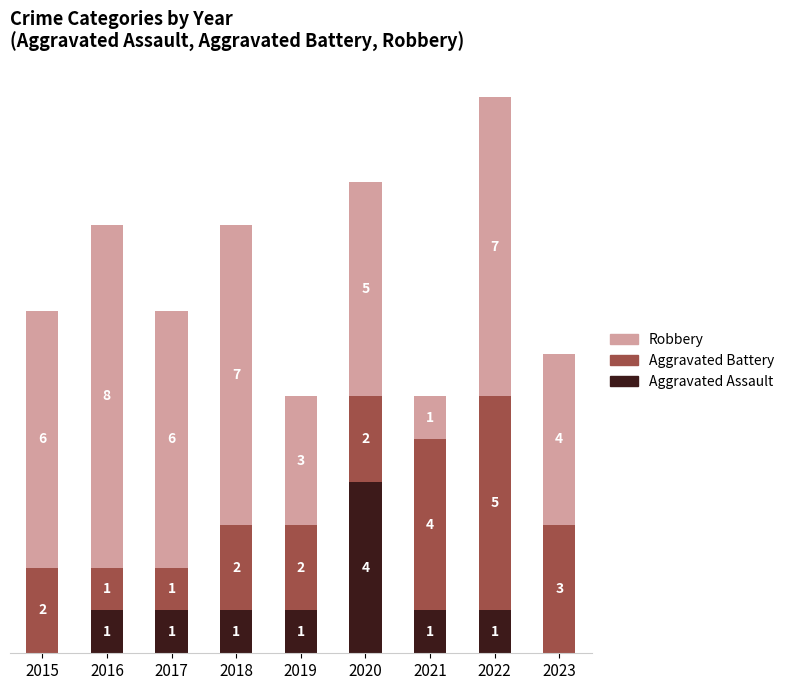

What are all the series names shown in the legend?

Robbery, Aggravated Battery, Aggravated Assault